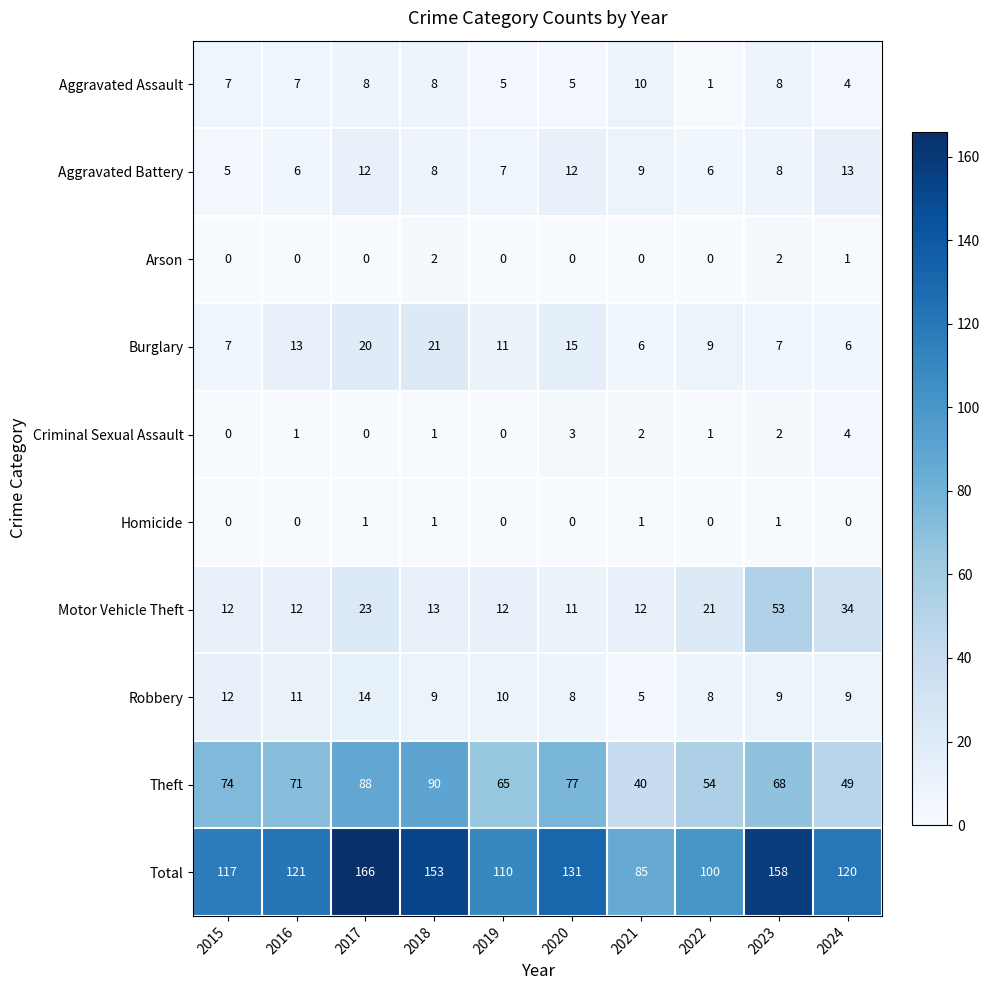

How many categories are shown in the chart?

10